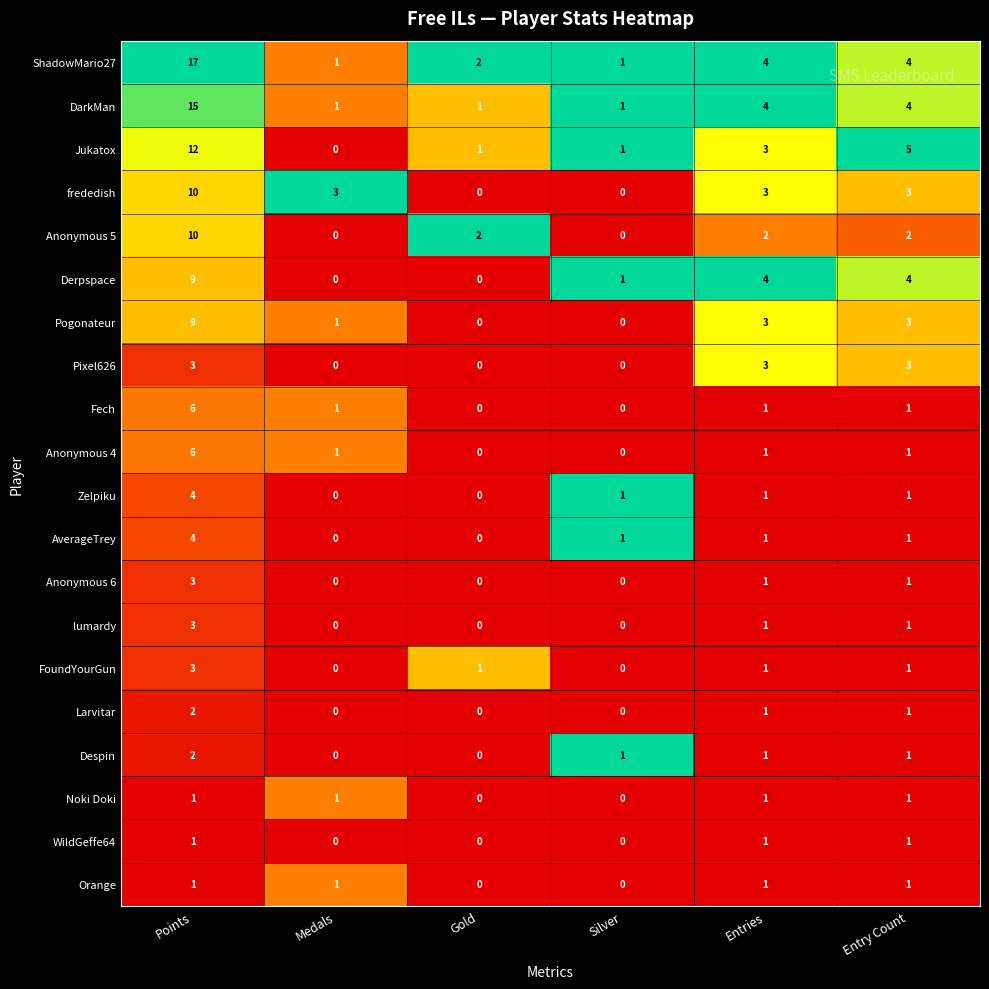

What is the sum of all WildGeffe64 values?

3